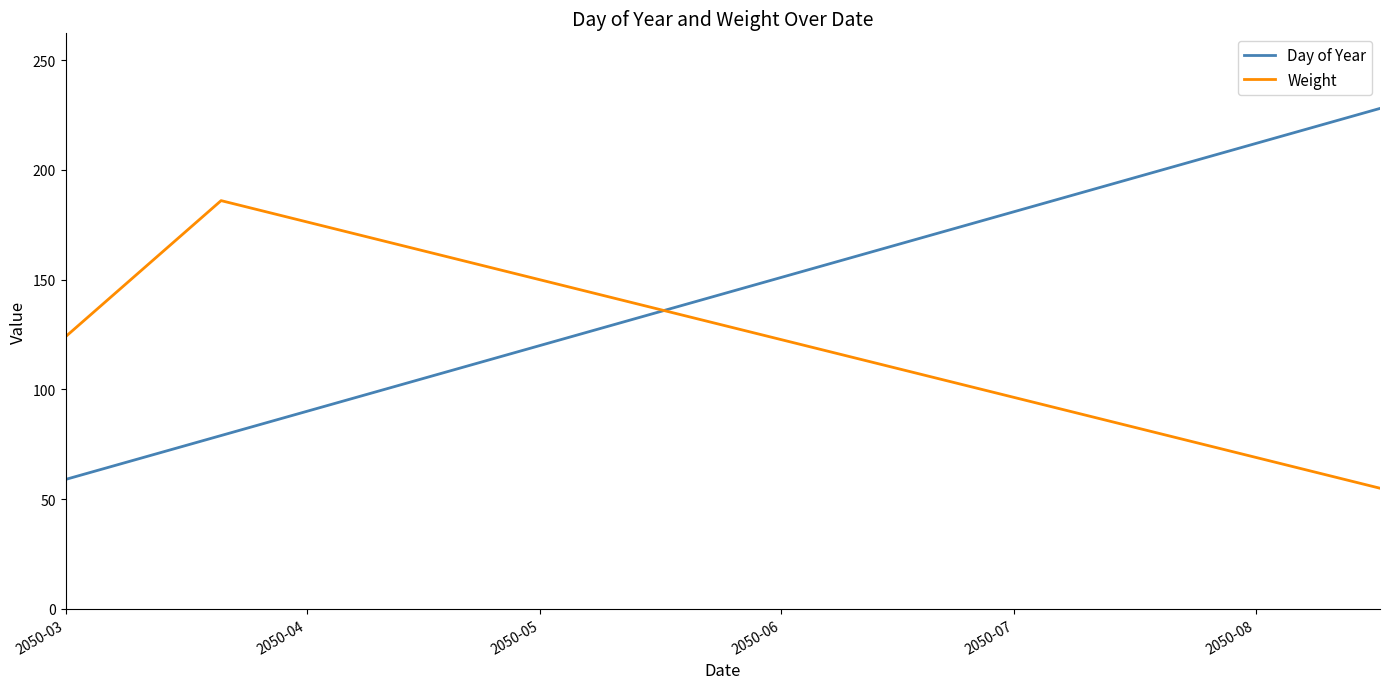

What is the maximum value shown in the chart?

228